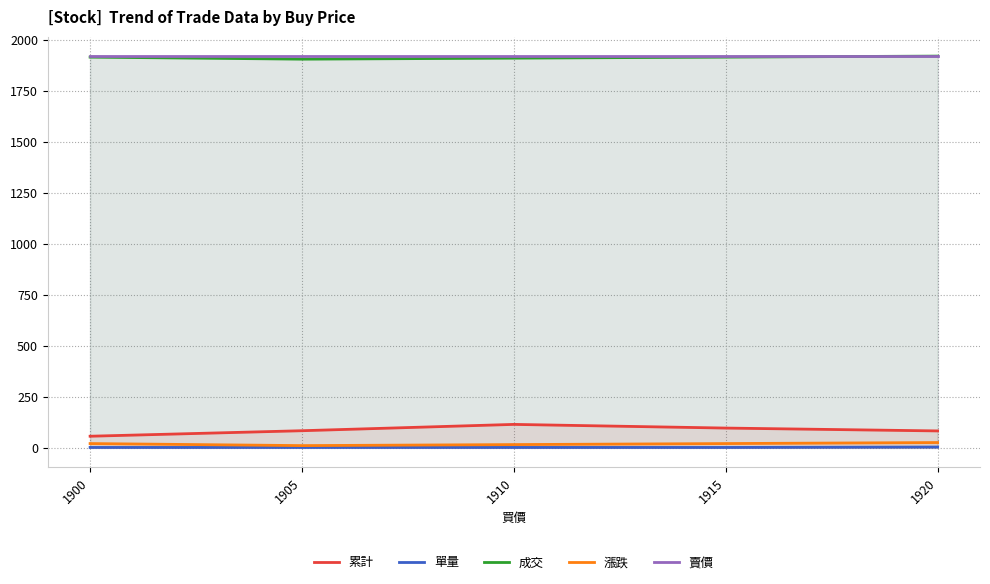

Rank the series at 1920 from lowest to highest value.

單量, 漲跌, 累計, 成交, 賣價